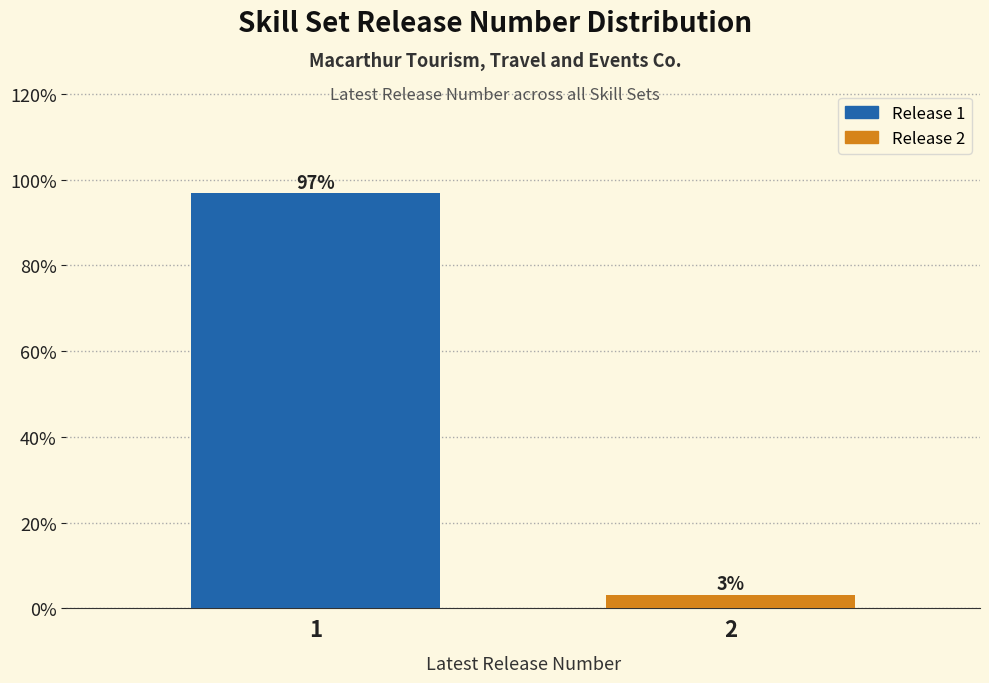

What is the maximum value shown in the chart?

96.8